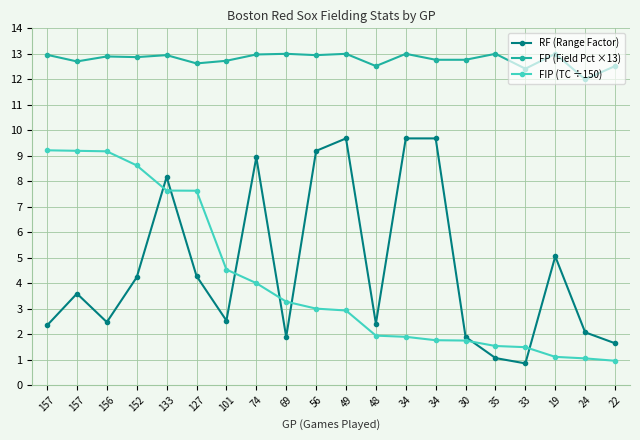

True or false: FIP (TC ÷150) has a value of 3.0 at 127.

False